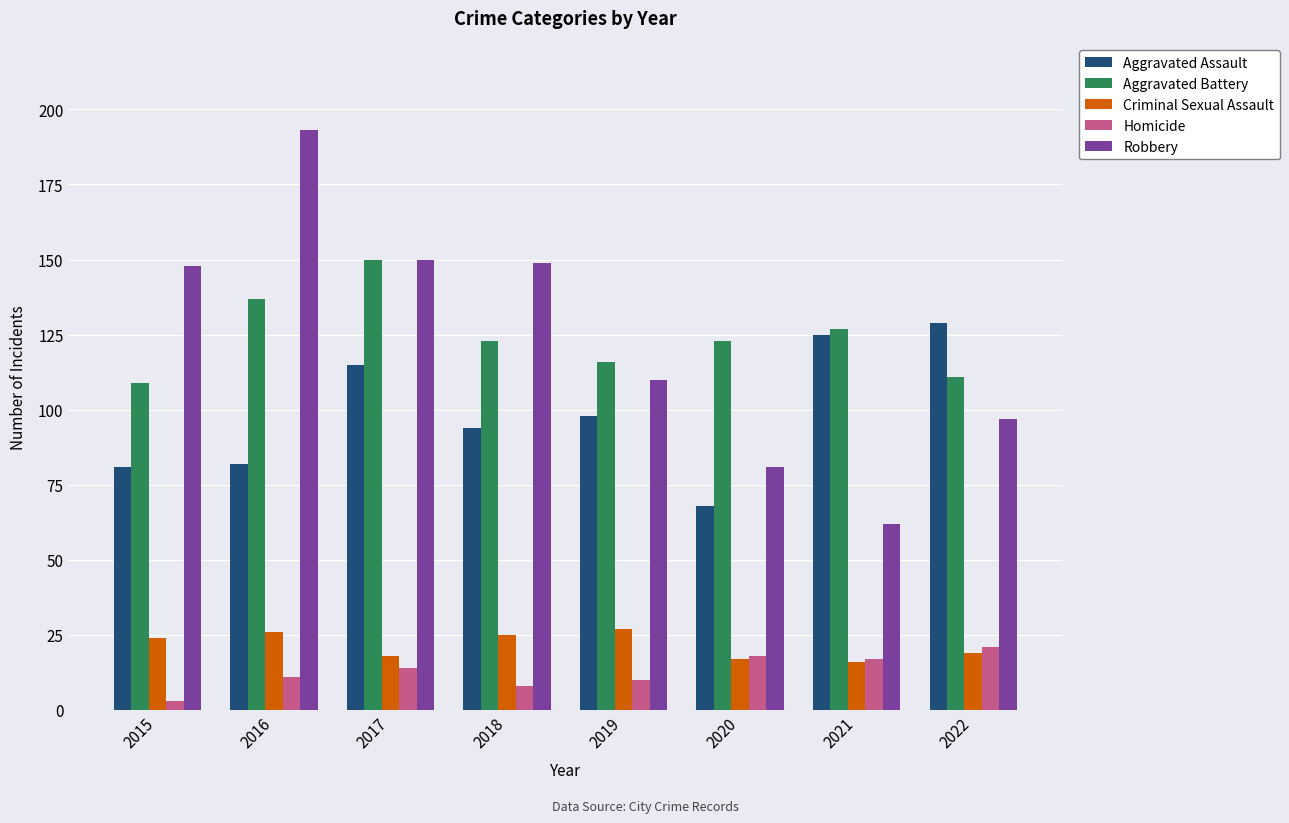

Is the value of Aggravated Assault at 2015 greater than the value of Criminal Sexual Assault at 2019?

Yes